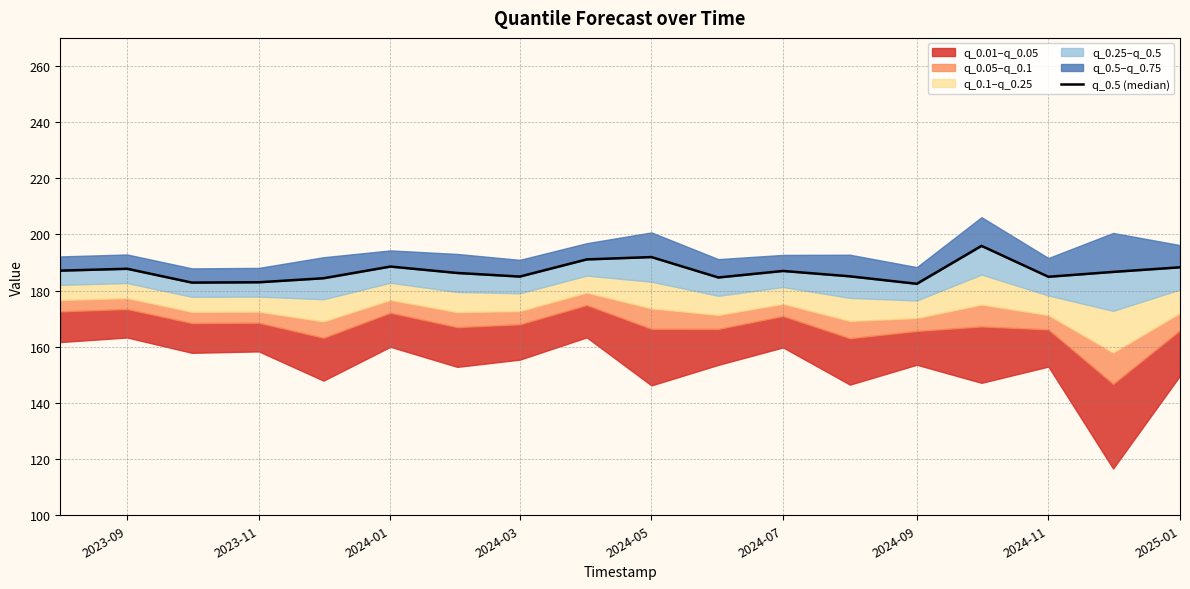

What is the value of the 10th point from the left?

191.9